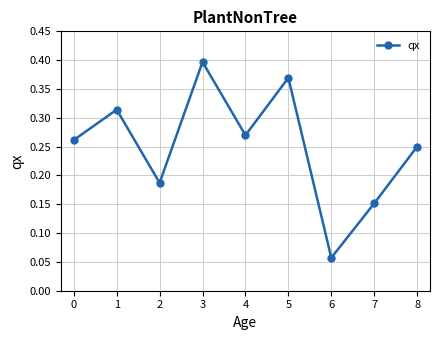

Which category has the lowest value across all series?

6